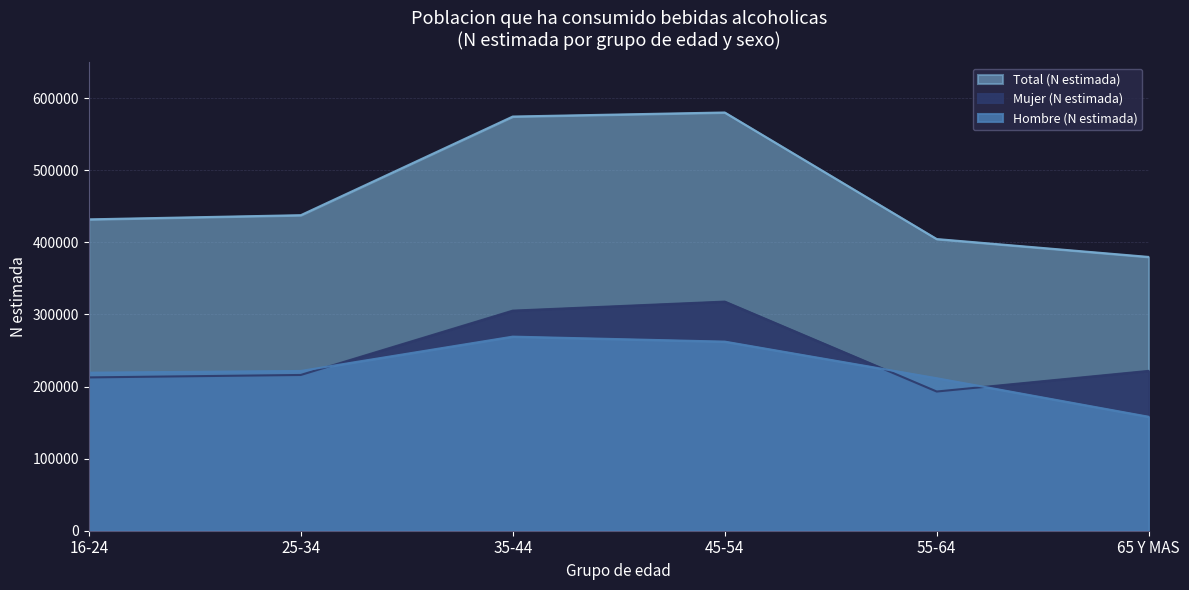

Which has a higher value, 16-24 or 65 Y MAS?

16-24